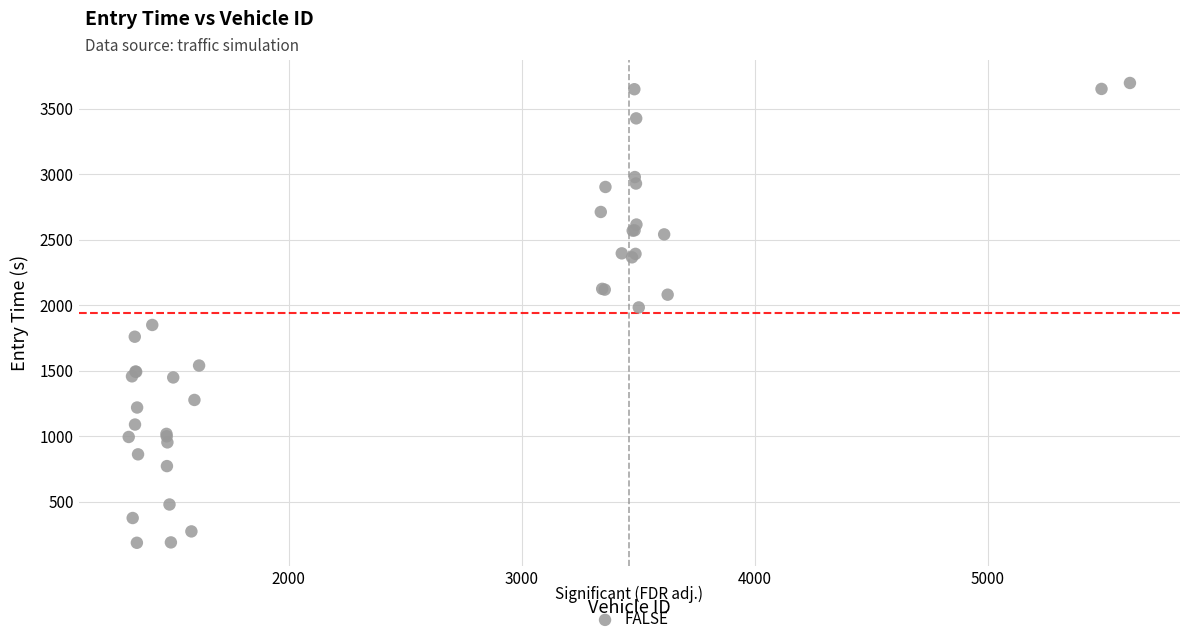

What Y value in the scatter plot is closest to 1941?

1983.1